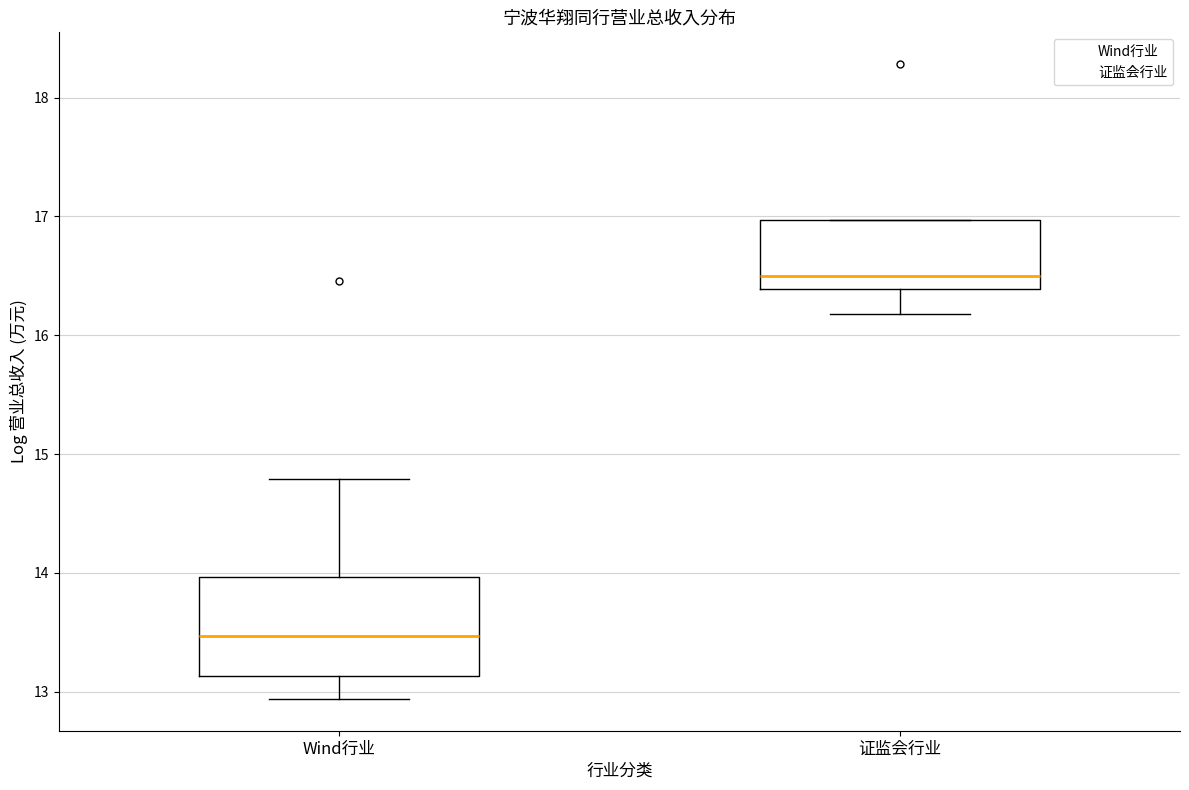

Reading left to right, transcribe this box plot: for each box, give where its median line is, the range the box spans, and where its two whiskers end, as read against the y-axis. The values are not printed on the chart, so give them approximately, as read against the axis.

Wind行业: median 13.5, box 13.1 to 14.0, whiskers 12.9 to 14.8
证监会行业: median 16.5, box 16.4 to 17.0, whiskers 16.2 to 17.0